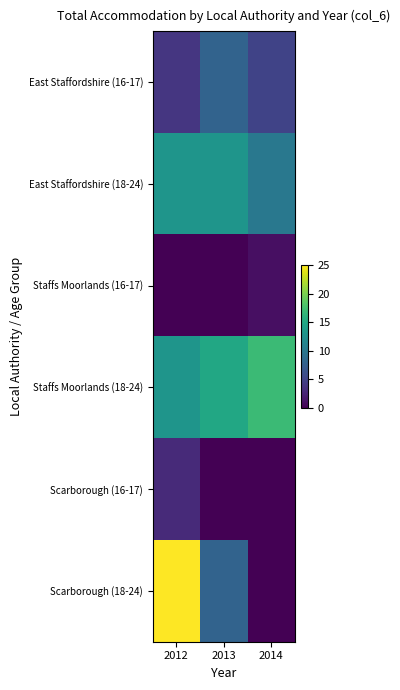

Which series changed the most between 2012 and 2014?

Scarborough (18-24)